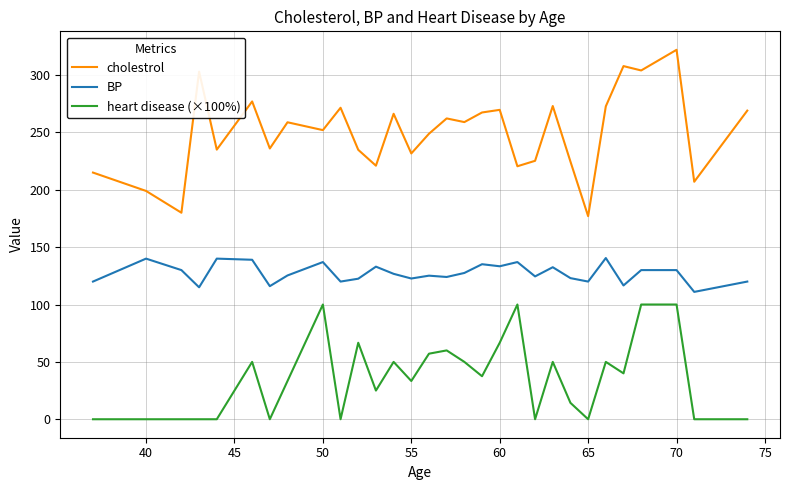

What is the sum of all heart disease (×100%) values?

1083.9